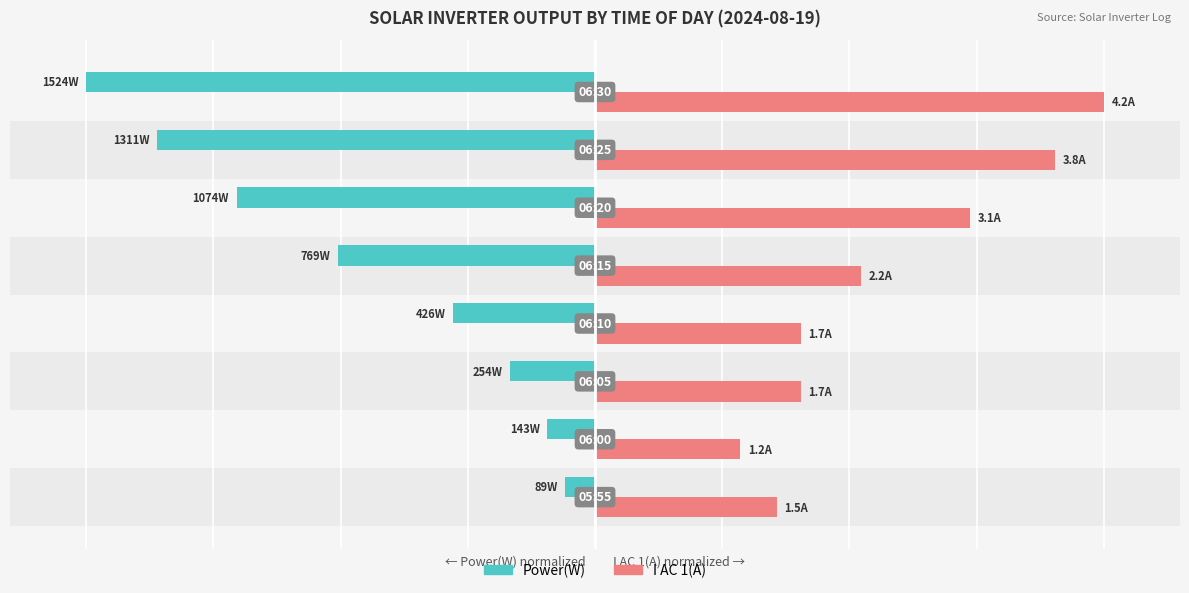

Rank the series by their average value, from highest to lowest.

I AC 1(A), Power(W)